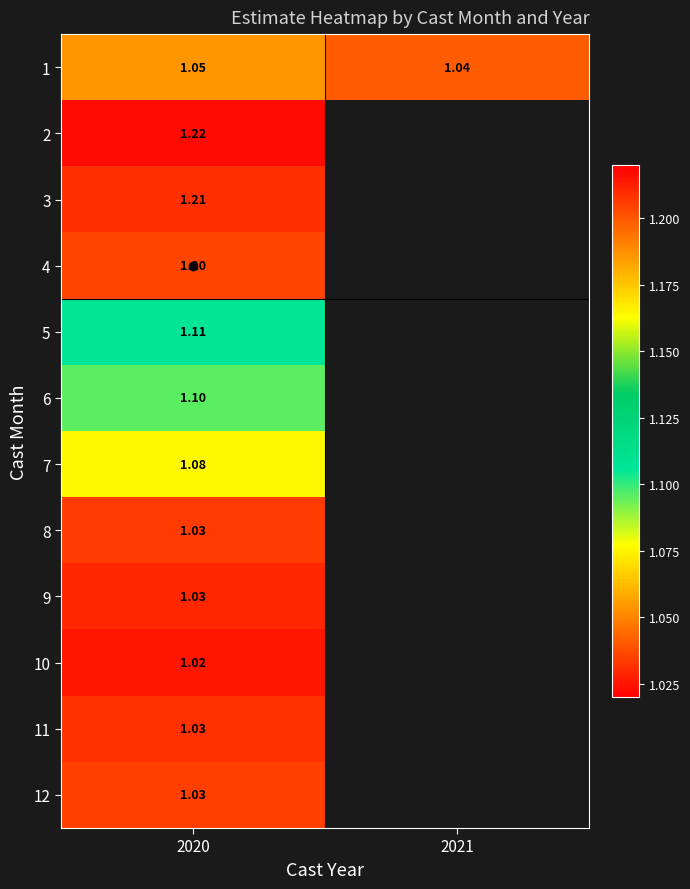

How many values in 10 are above zero?

1